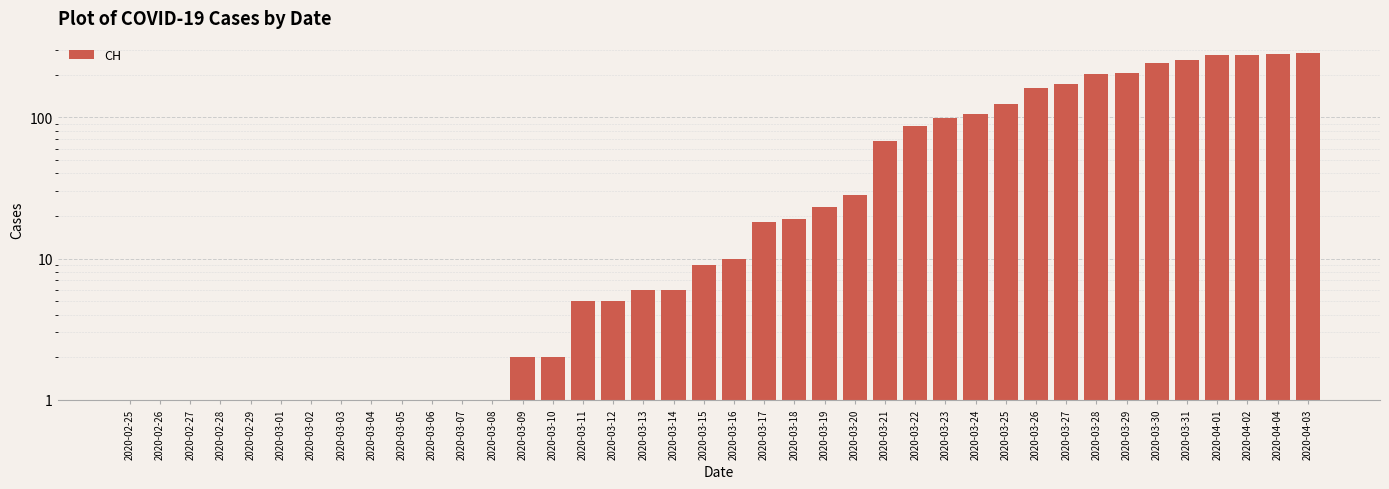

Rank the categories by value from lowest to highest.

2020-02-25, 2020-02-26, 2020-02-27, 2020-02-28, 2020-02-29, 2020-03-01, 2020-03-02, 2020-03-03, 2020-03-04, 2020-03-05, 2020-03-06, 2020-03-07, 2020-03-08, 2020-03-09, 2020-03-10, 2020-03-11, 2020-03-12, 2020-03-13, 2020-03-14, 2020-03-15, 2020-03-16, 2020-03-17, 2020-03-18, 2020-03-19, 2020-03-20, 2020-03-21, 2020-03-22, 2020-03-23, 2020-03-24, 2020-03-25, 2020-03-26, 2020-03-27, 2020-03-28, 2020-03-29, 2020-03-30, 2020-03-31, 2020-04-01, 2020-04-02, 2020-04-04, 2020-04-03